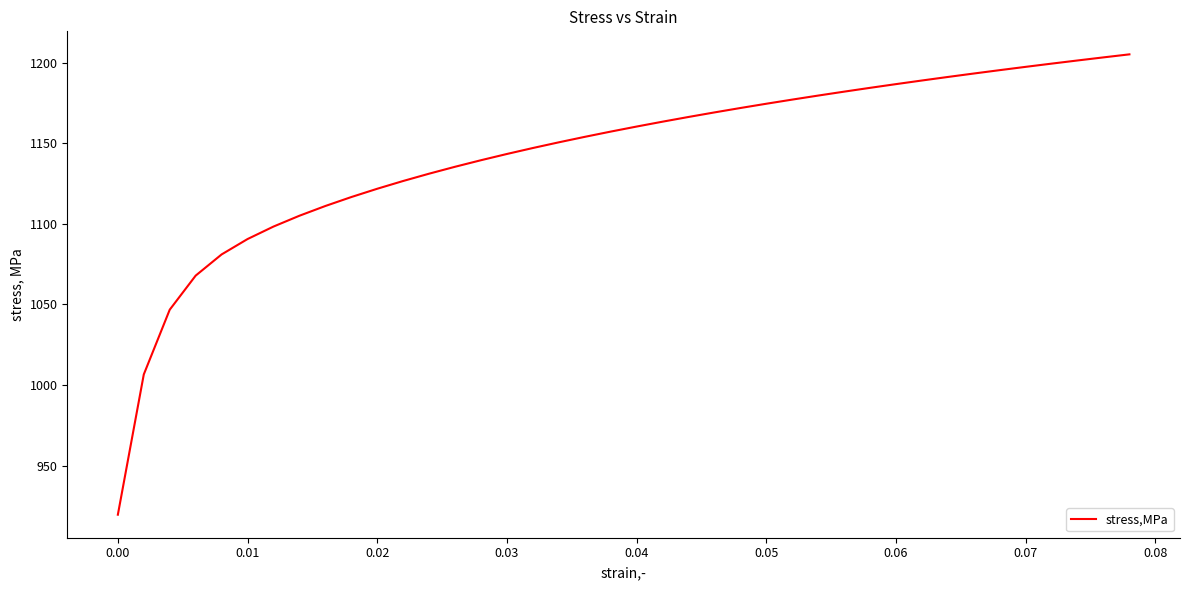

What is the greatest value displayed?

1205.4